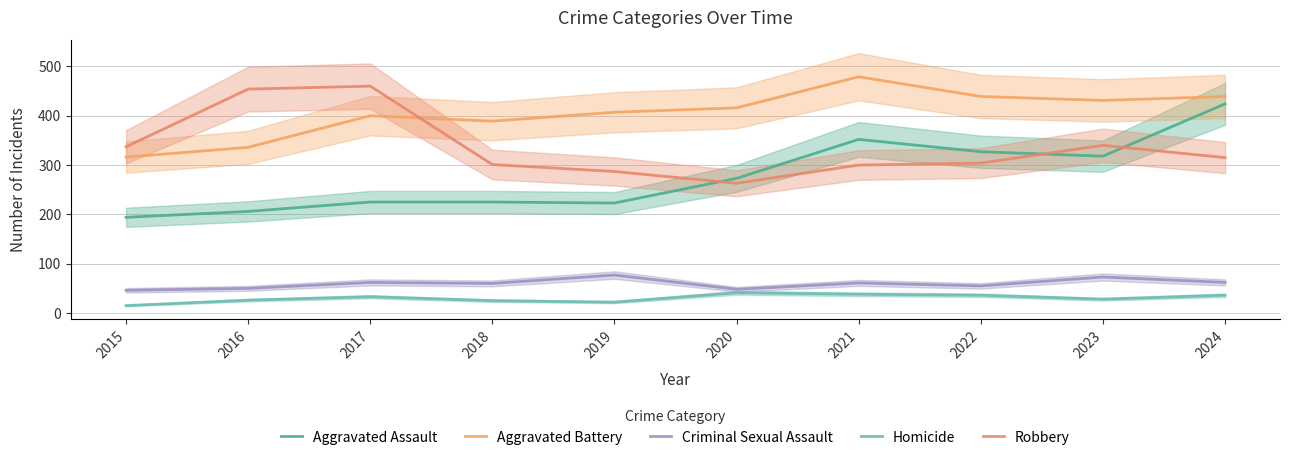

What is the smallest value displayed?

15